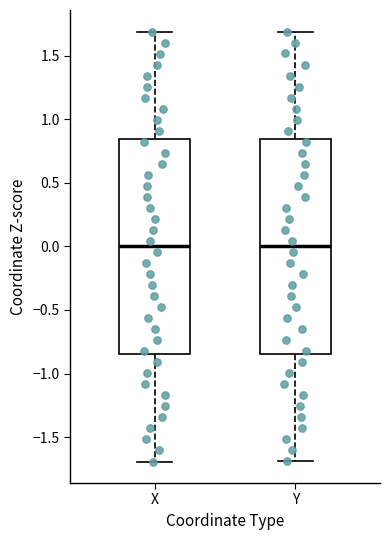

Where does the lower whisker of the box for X end on the y-axis? The values are not printed on the chart, so give them approximately, as read against the axis.

-1.70